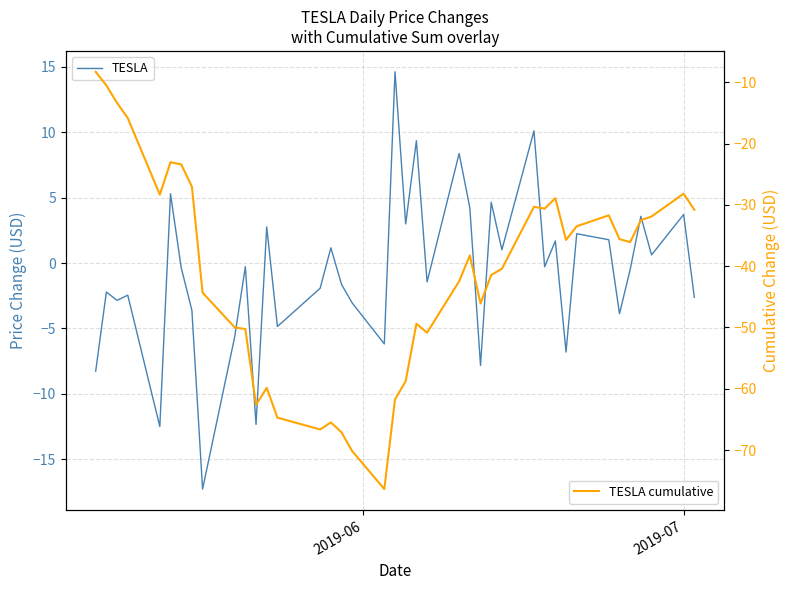

The value of TESLA at 15 is 1.6. True or false?

False